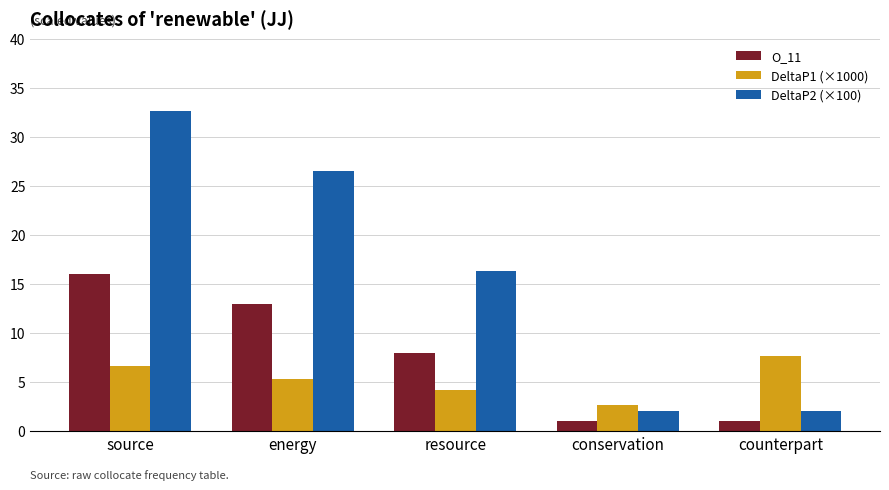

What is the smallest value displayed?

1.0